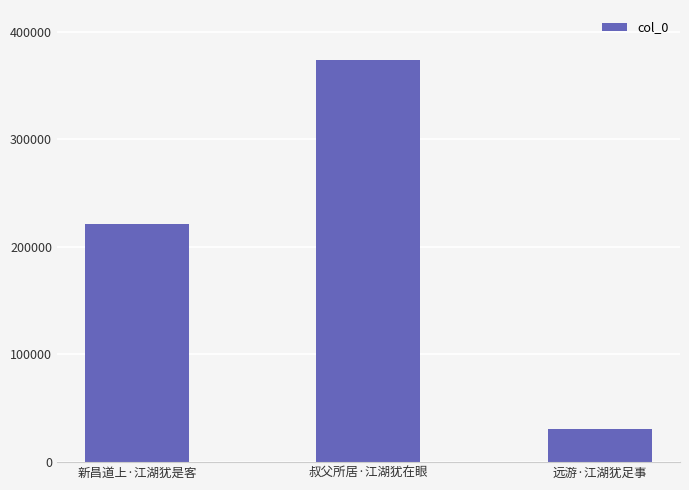

Does the chart contain any negative values?

No